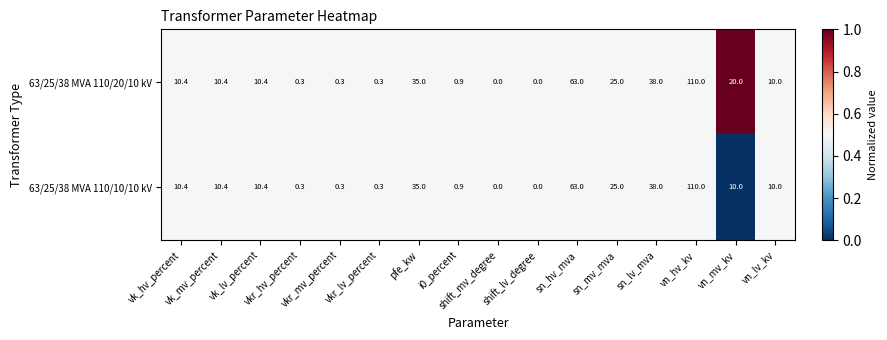

What is the highest value of the 63/25/38 MVA 110/10/10 kV series?

110.0